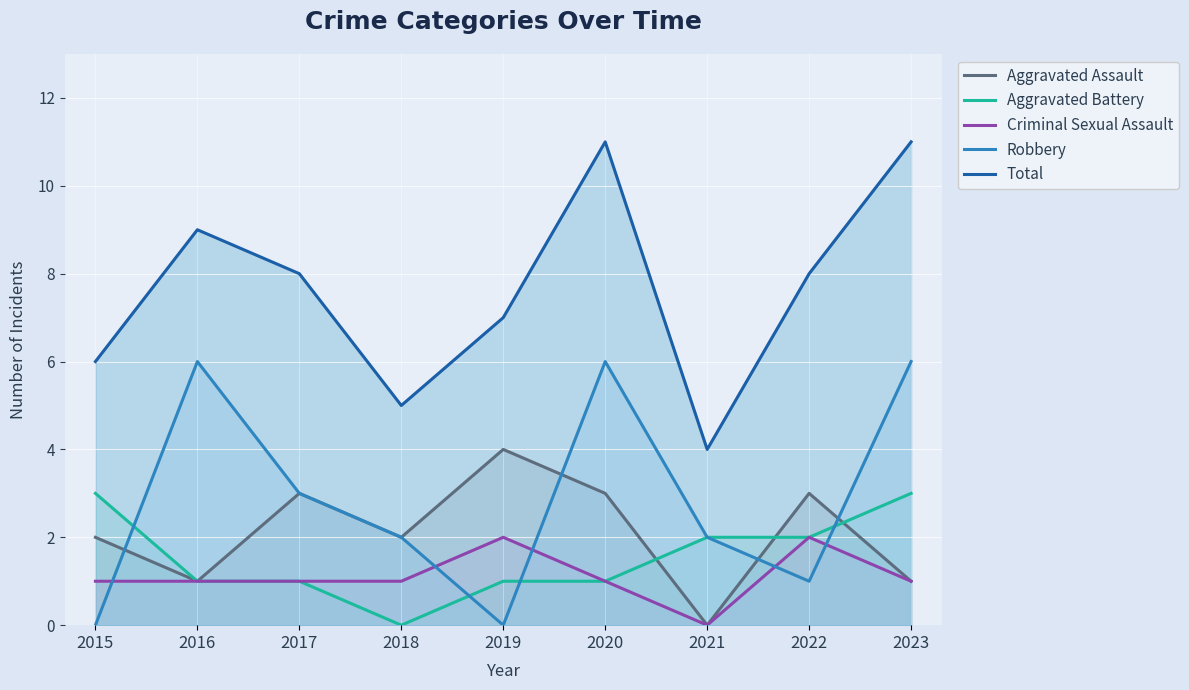

How many interior local valleys does the Total series have?

2